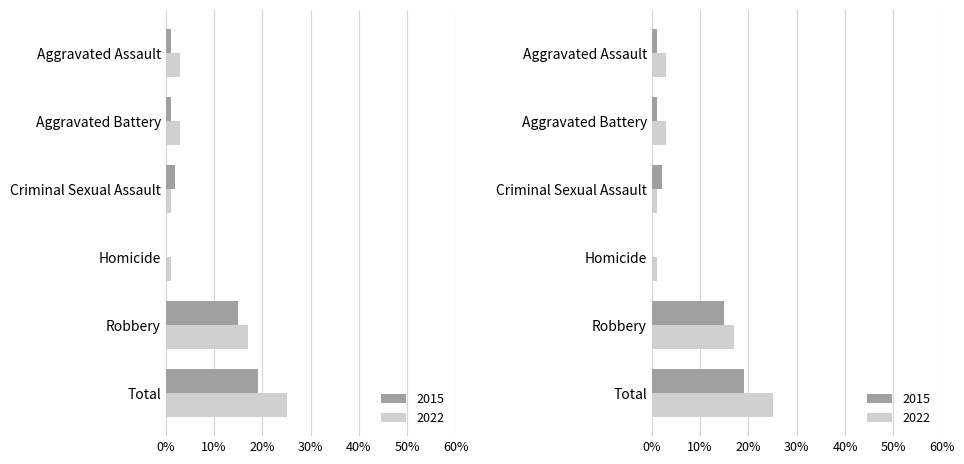

The value of 2015 at Criminal Sexual Assault is 2. True or false?

True